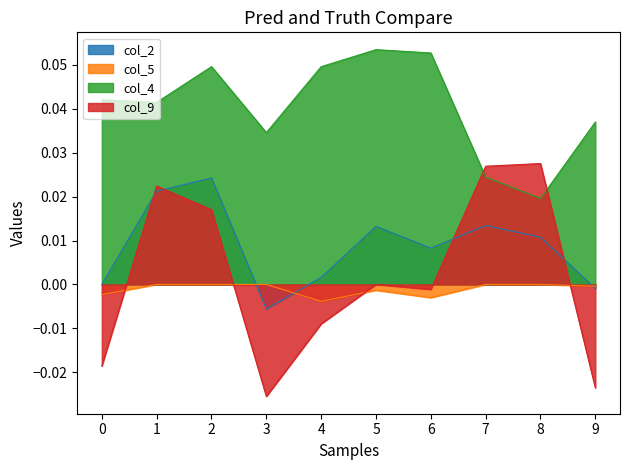

After their last crossing, which series has the higher values: col_4 or col_9?

col_4